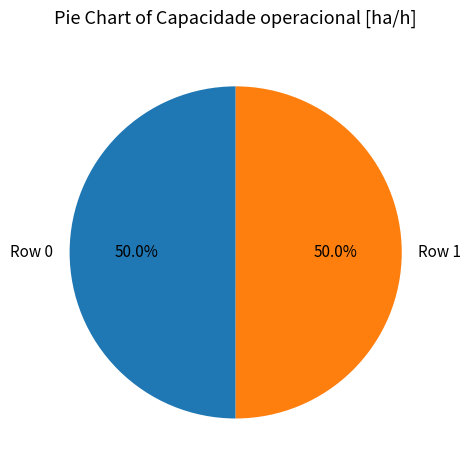

To the nearest percent, what percentage of the pie is Row 0?

50%